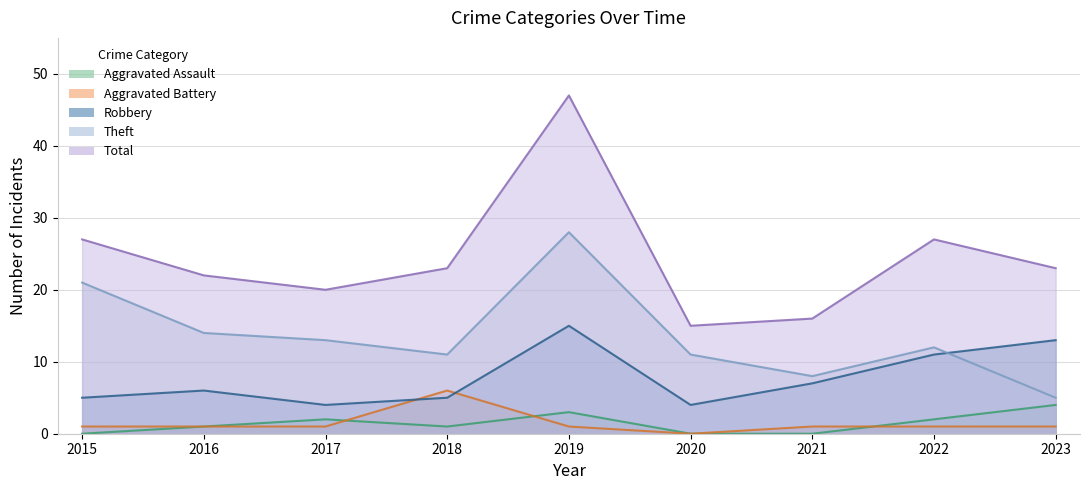

Where is the first local maximum for Total?

2019